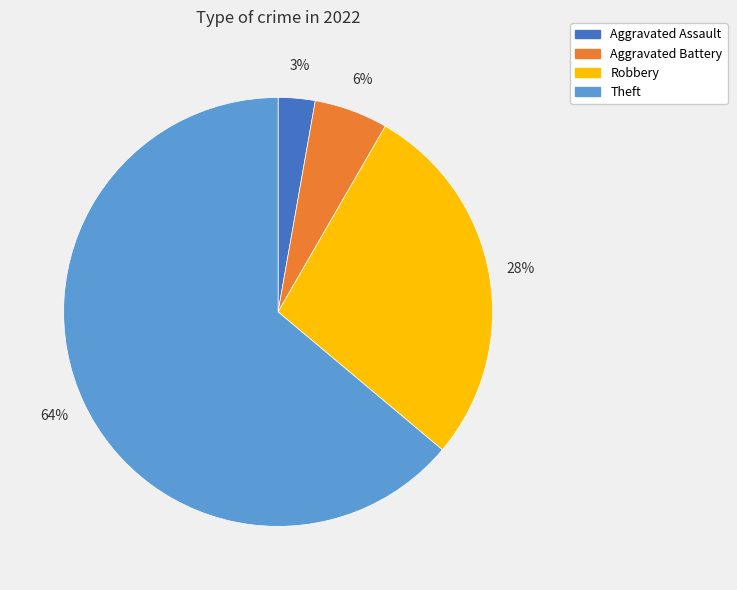

What is the ratio of the value at Theft to the value at Robbery?

2.3